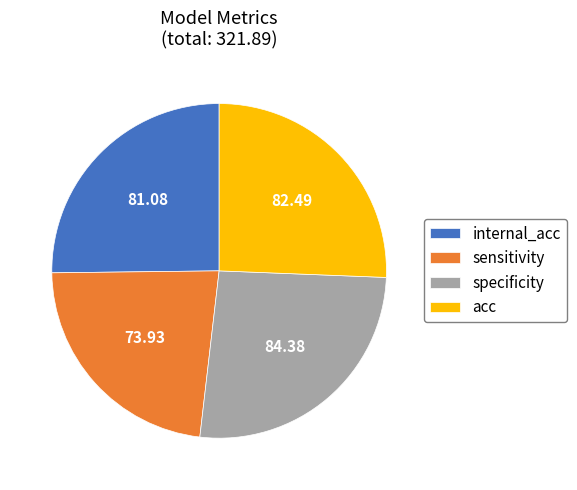

How many segments does this pie chart have?

4